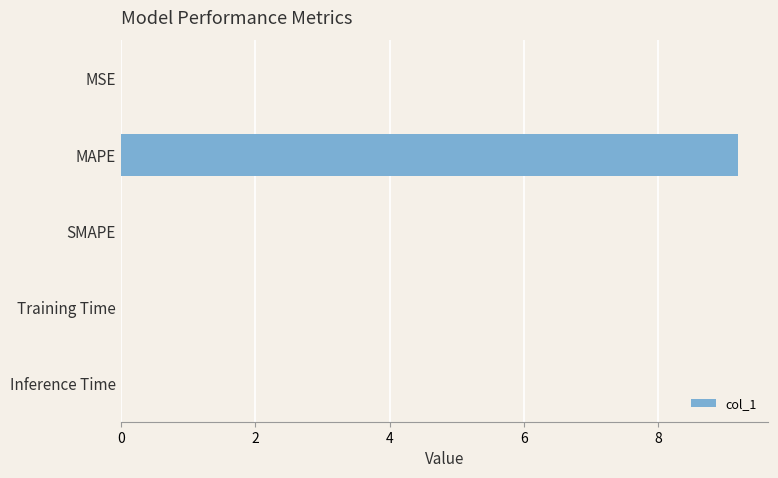

The value at MSE is 0.0. True or false?

True